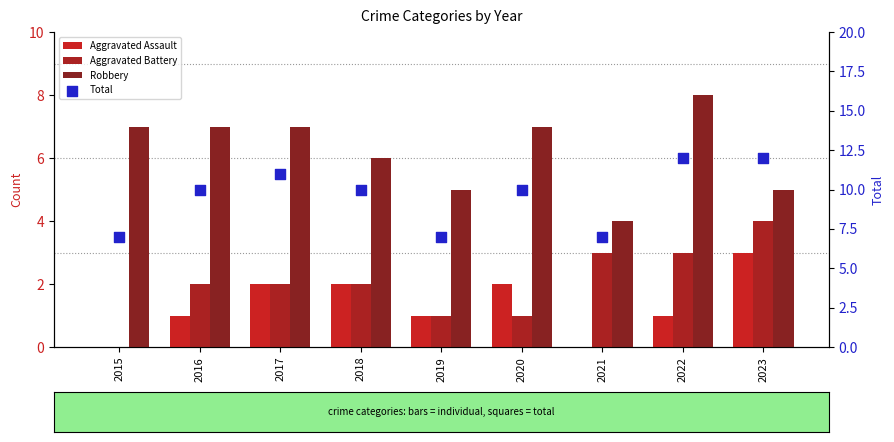

At which category is the sum across all series the highest?

2022